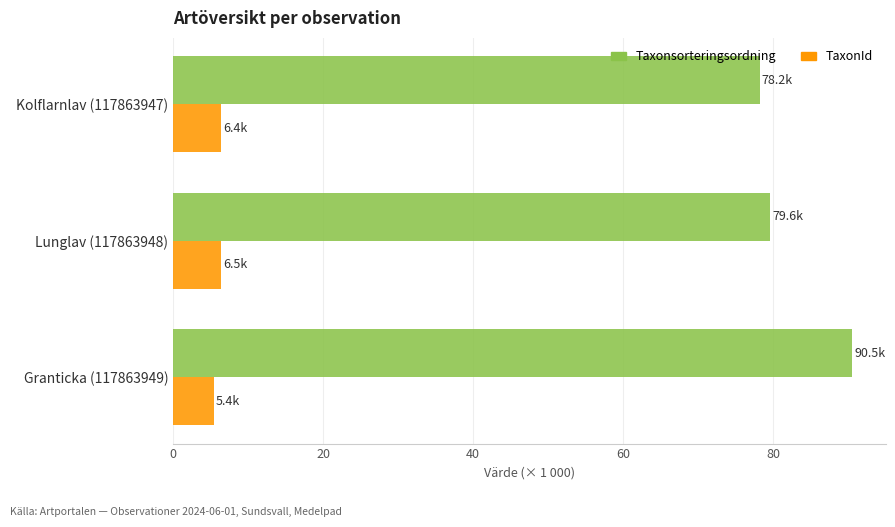

Which series has the largest range (max minus min)?

Taxonsorteringsordning